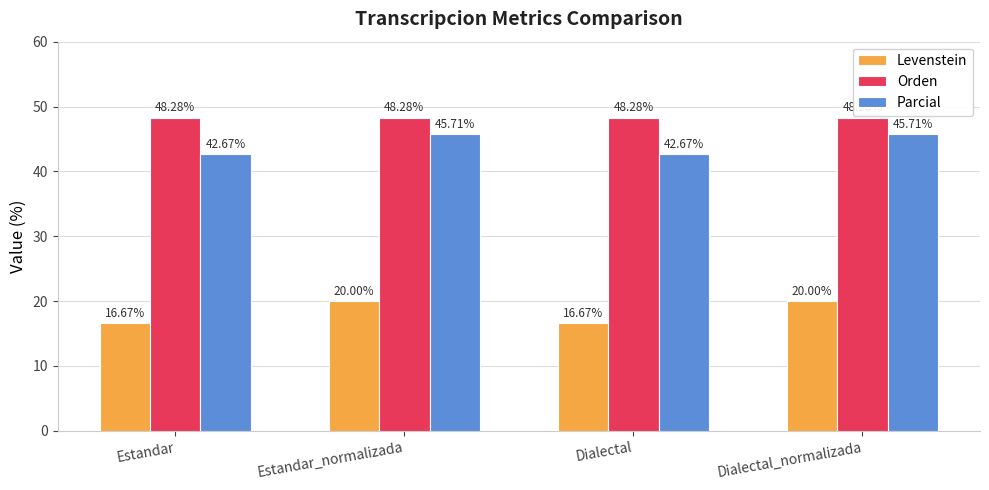

What value does the Levenstein series have at Estandar_normalizada?

20.0